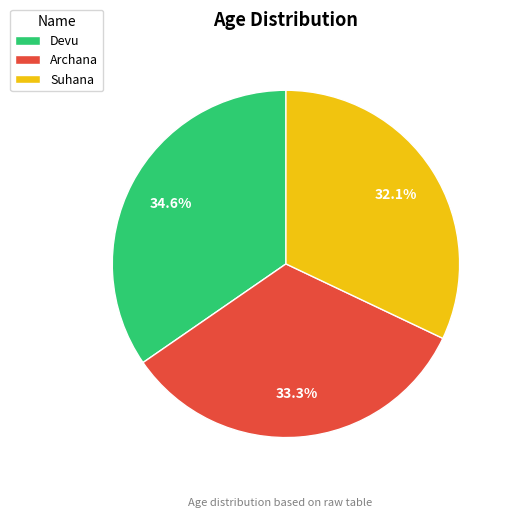

To the nearest percent, what is the combined percentage of Devu and Suhana?

67%